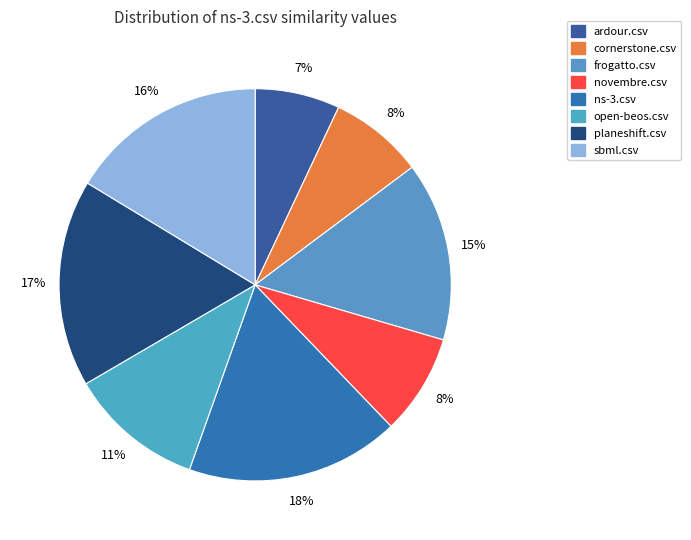

What percentage do frogatto.csv and ardour.csv together represent?

21.8%